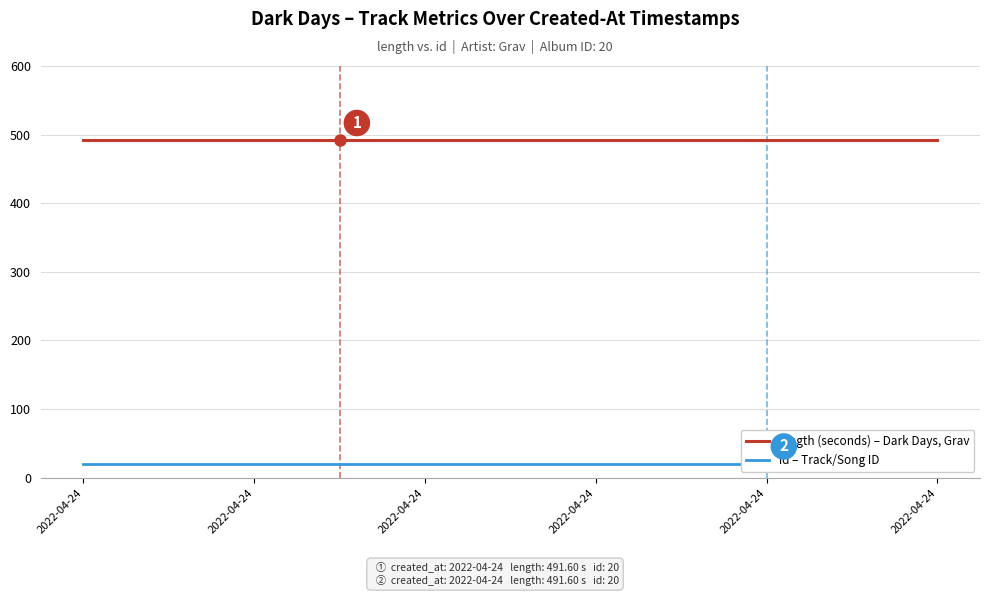

Which has a higher value, 2022-04-24 or 7?

2022-04-24